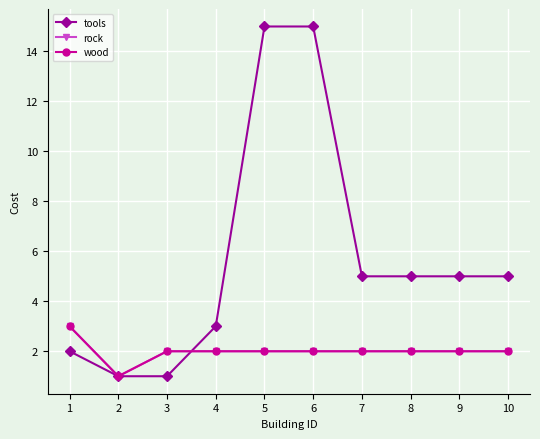

Read the wood value at 10.

2